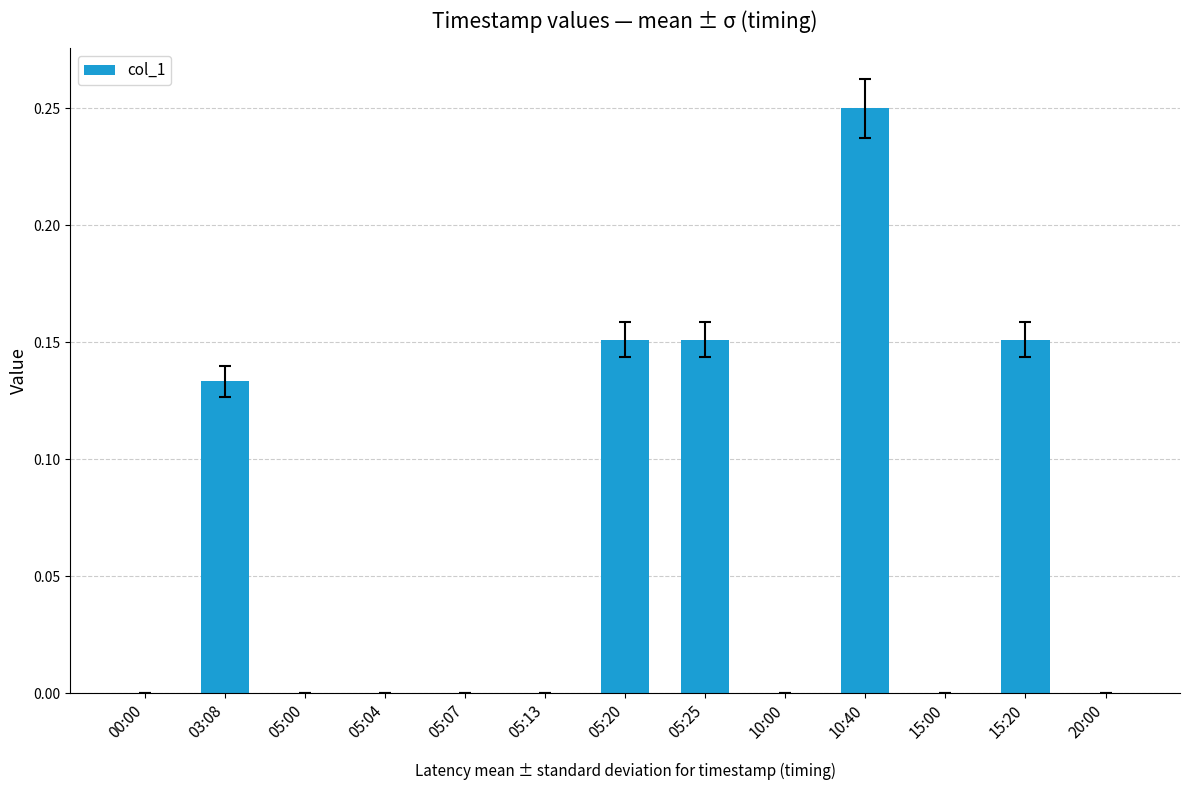

What is the sum of all values?

0.8